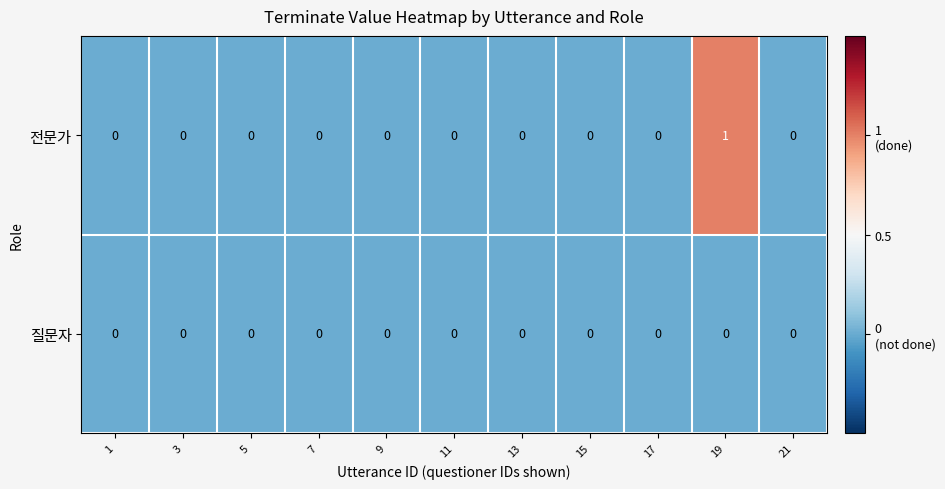

Rank the series by their average value, from highest to lowest.

전문가, 질문자